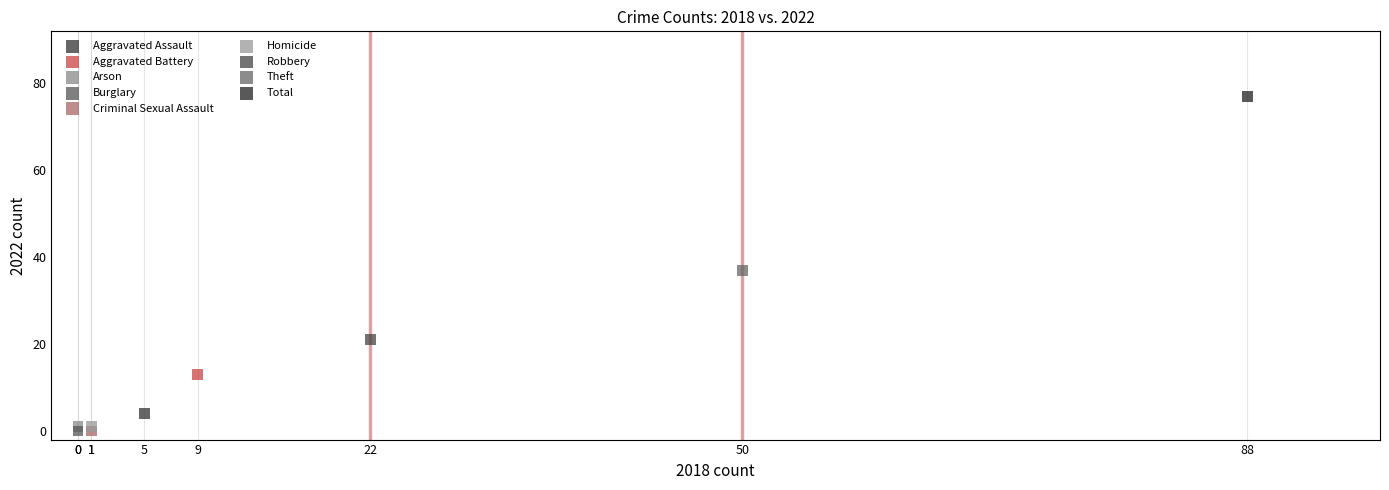

What are all the series names shown in the legend?

Aggravated Assault, Aggravated Battery, Arson, Burglary, Criminal Sexual Assault, Homicide, Robbery, Theft, Total